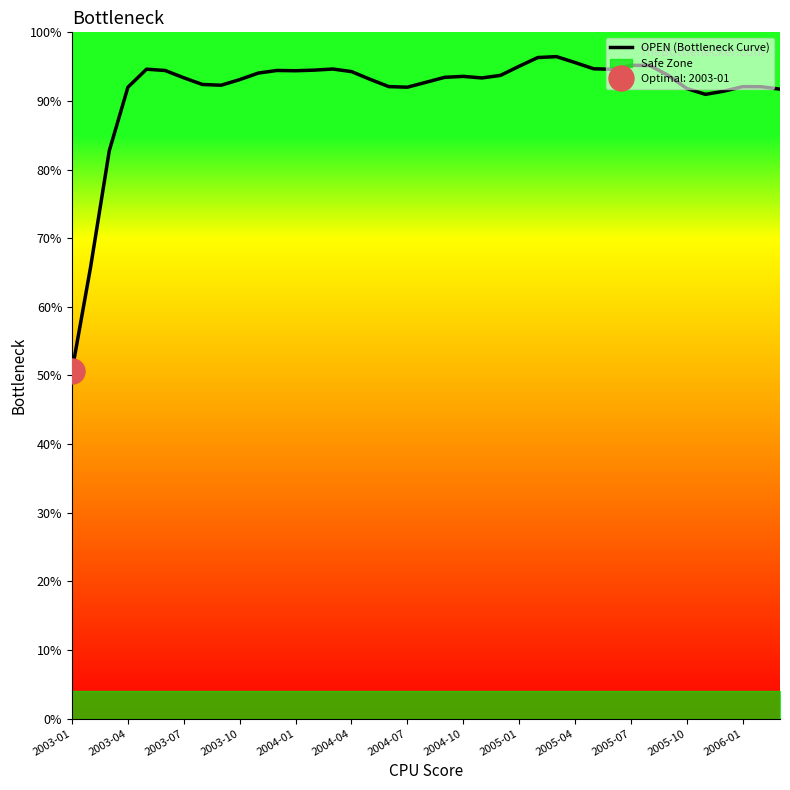

How many distinct data groups are displayed?

1